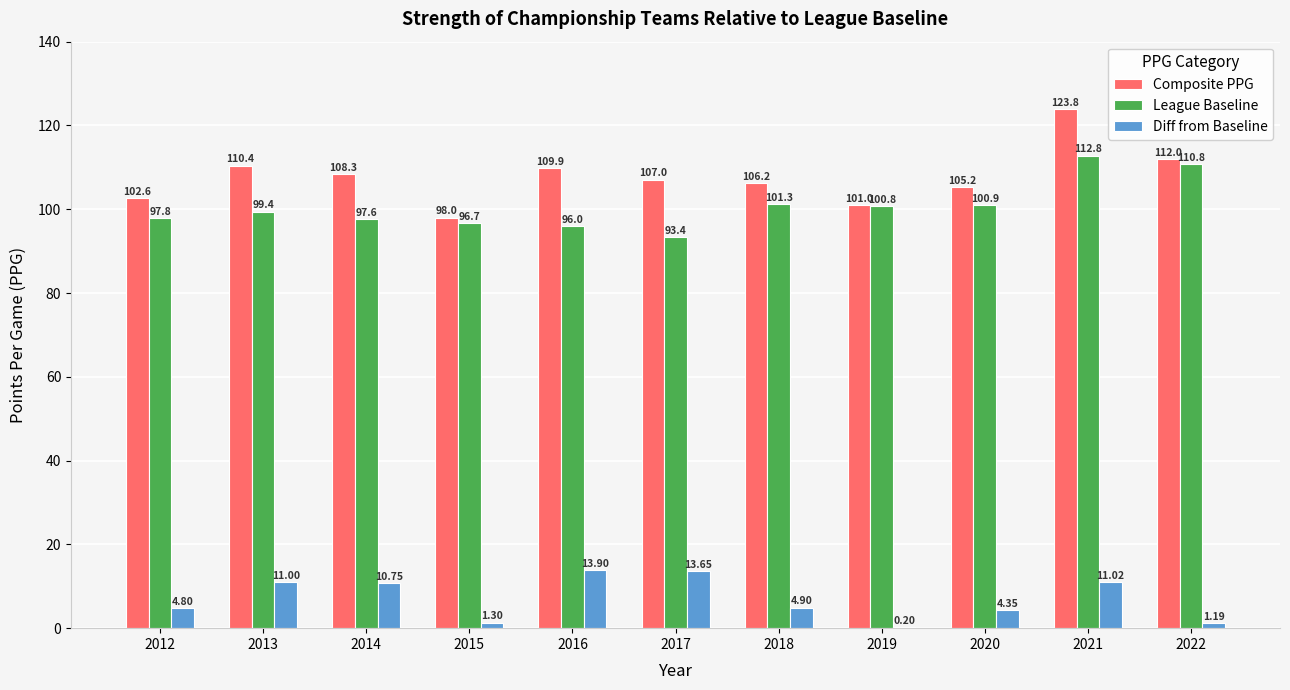

How many values in the League Baseline series exceed 99?

6